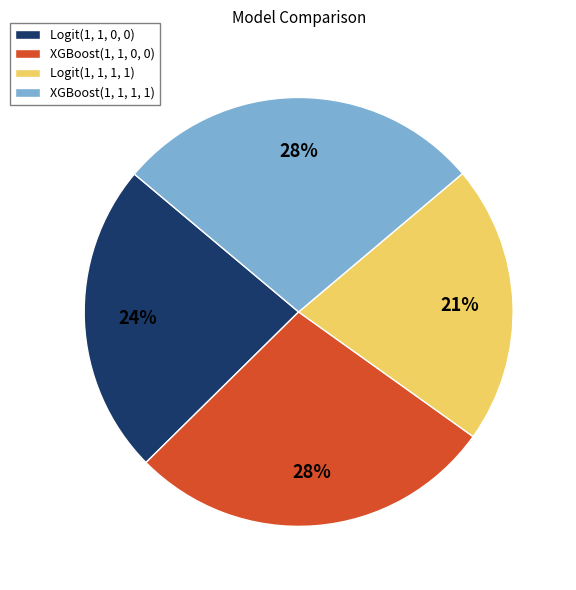

The XGBoost(1, 1, 0, 0) slice represents 28% of the pie. True or false?

True